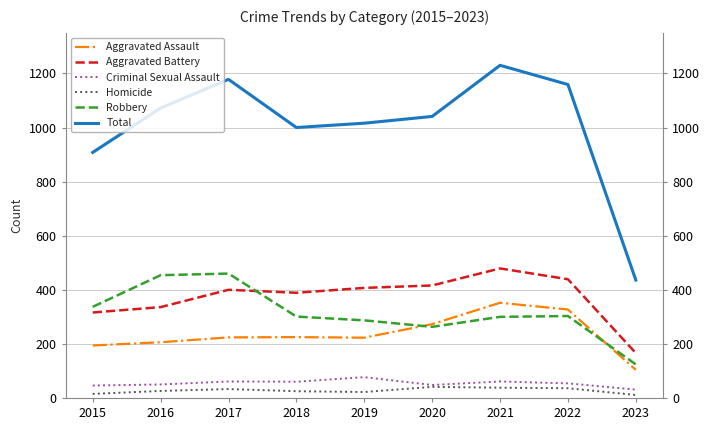

What is the difference between the maximum and minimum values in the Aggravated Battery series?

313